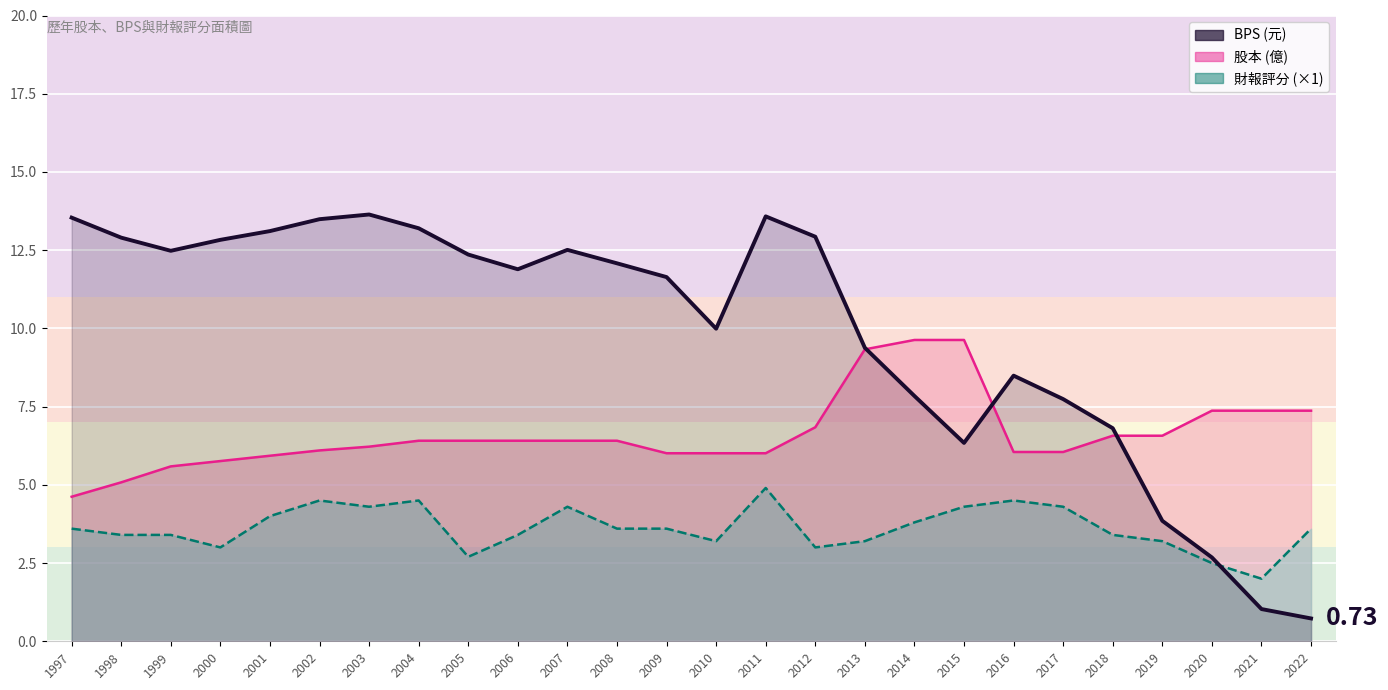

Reading left to right, what are all the values shown in this chart?

BPS: 1997=13.5	1998=12.9	1999=12.5	2000=12.8	2001=13.1	2002=13.5	2003=13.6	2004=13.2	2005=12.4	2006=11.9	2007=12.5	2008=12.1	2009=11.6	2010=10.0	2011=13.6	2012=12.9	2013=9.4	2014=7.8	2015=6.3	2016=8.5	2017=7.7	2018=6.8	2019=3.9	2020=2.7	2021=1.0	2022=0.7
股本: 1997=4.6	1998=5.1	1999=5.6	2000=5.8	2001=5.9	2002=6.1	2003=6.2	2004=6.4	2005=6.4	2006=6.4	2007=6.4	2008=6.4	2009=6.0	2010=6.0	2011=6.0	2012=6.8	2013=9.3	2014=9.6	2015=9.6	2016=6.0	2017=6.0	2018=6.6	2019=6.6	2020=7.4	2021=7.4	2022=7.4
財報評分: 1997=3.6	1998=3.4	1999=3.4	2000=3.0	2001=4.0	2002=4.5	2003=4.3	2004=4.5	2005=2.7	2006=3.4	2007=4.3	2008=3.6	2009=3.6	2010=3.2	2011=4.9	2012=3.0	2013=3.2	2014=3.8	2015=4.3	2016=4.5	2017=4.3	2018=3.4	2019=3.2	2020=2.5	2021=2.0	2022=3.6